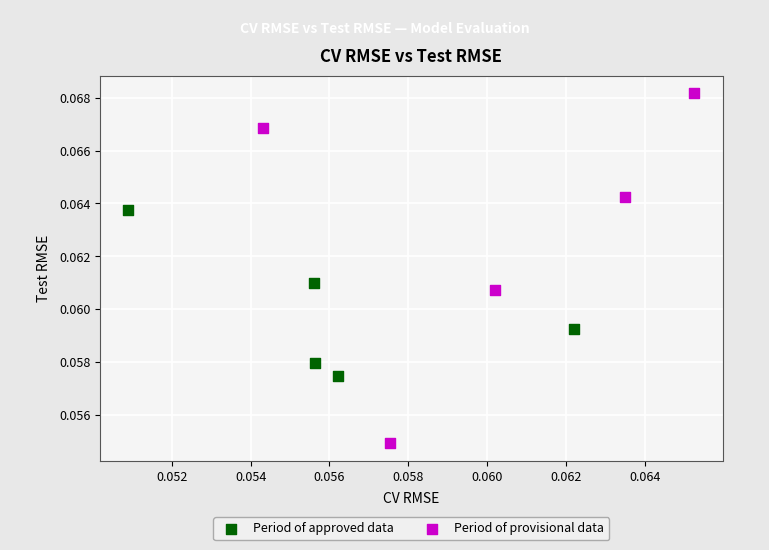

Which series has the largest Y range (max minus min)?

Period of provisional data